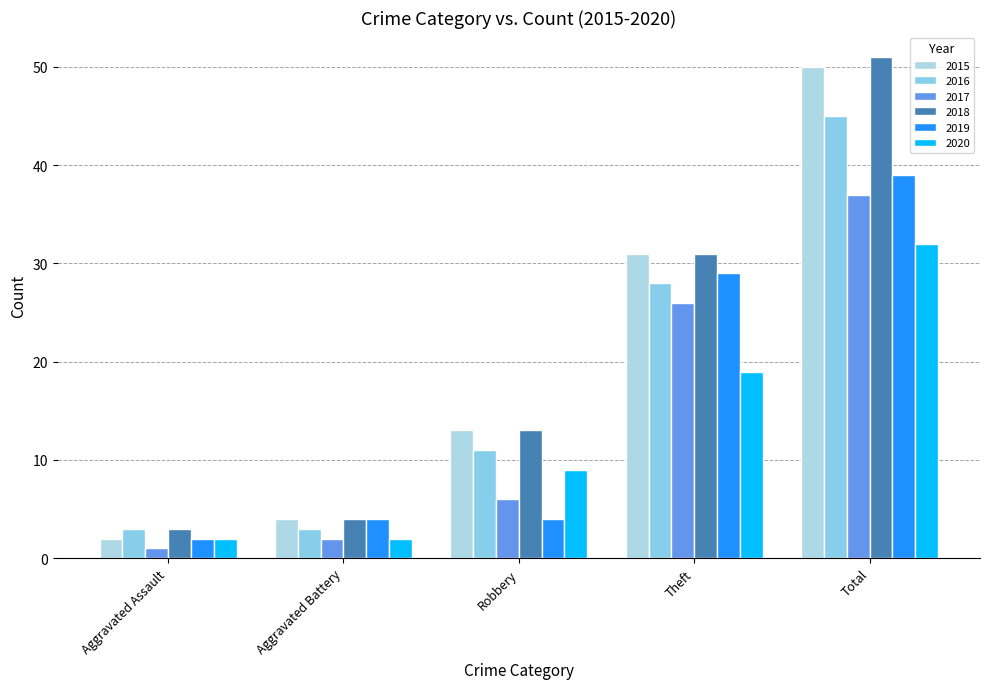

What is the value of the 2017 bar at the 5th from the left?

37